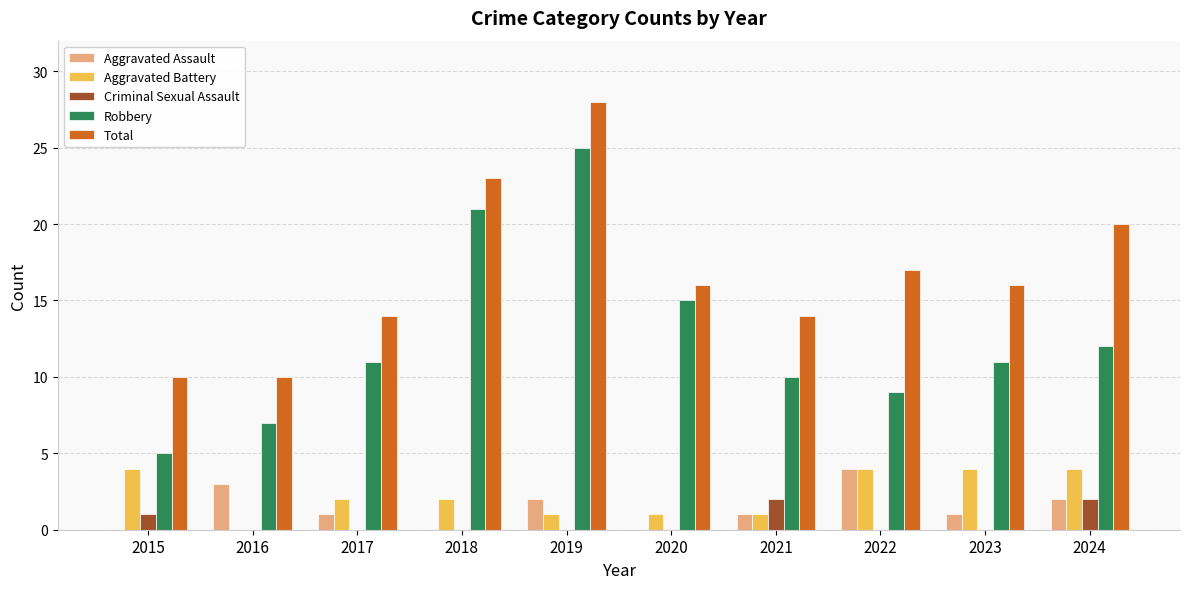

True or false: Total has a value of 18 at 2015.

False